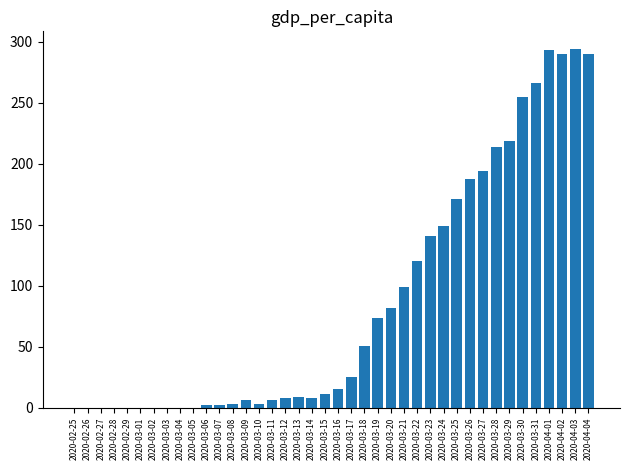

What is the change in value from 2020-03-26 to 2020-03-30?

+67